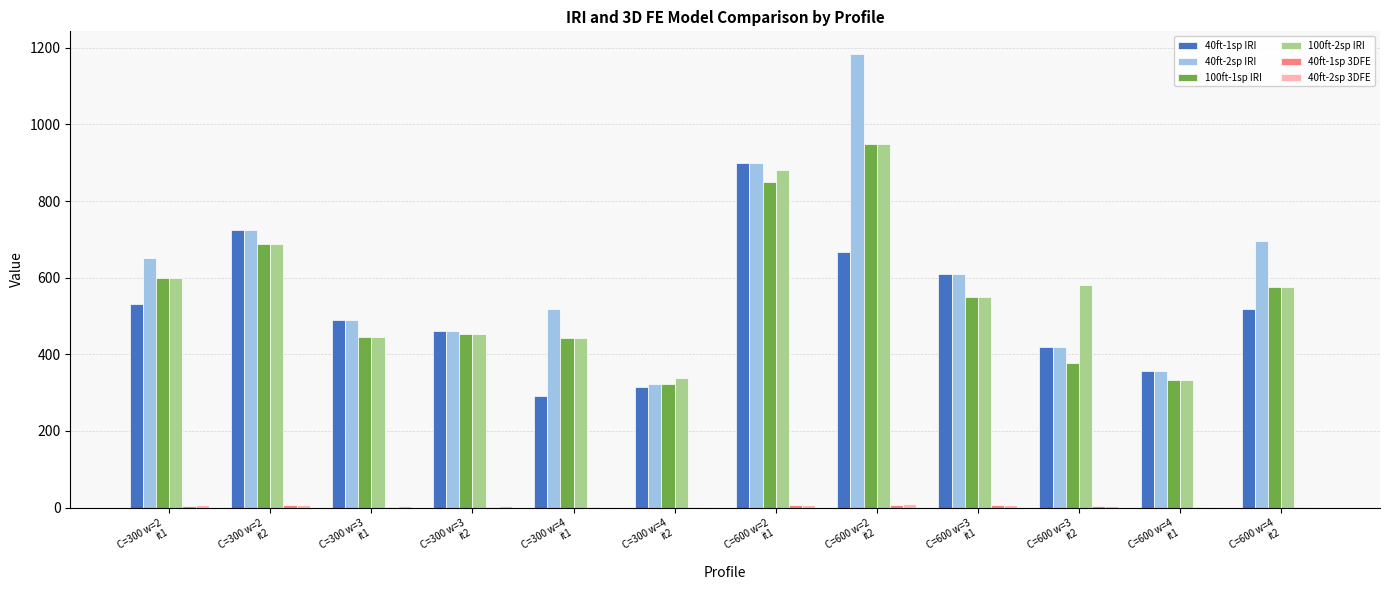

Which series has the largest range (max minus min)?

40ft-2sp IRI